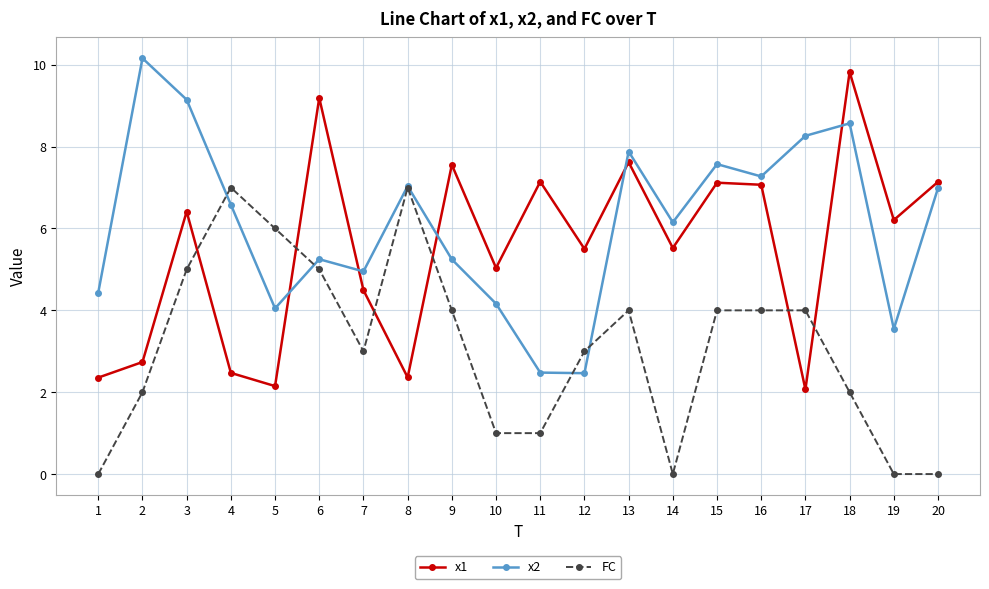

The value of x2 at 1 is 7.7. True or false?

False